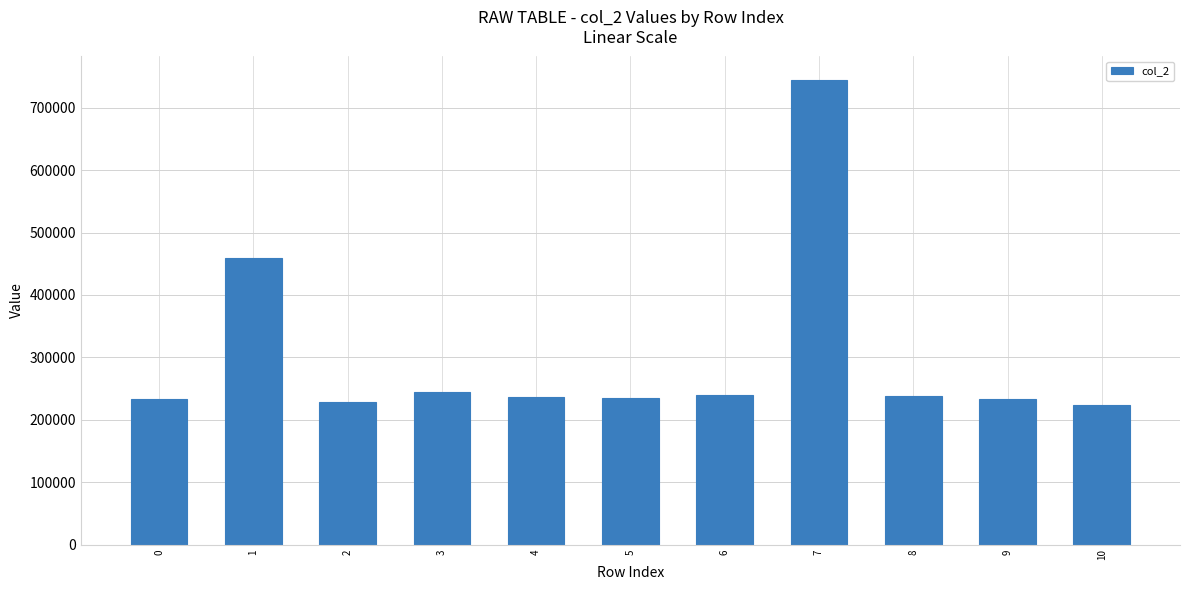

How many bars are there in total?

11